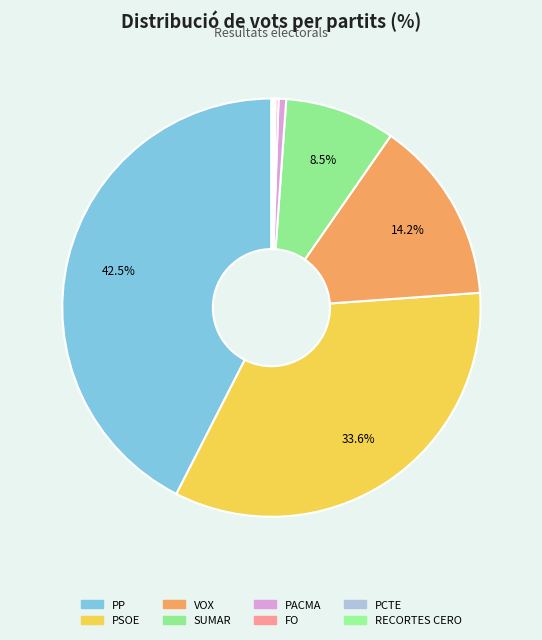

How many segments does this pie chart have?

8